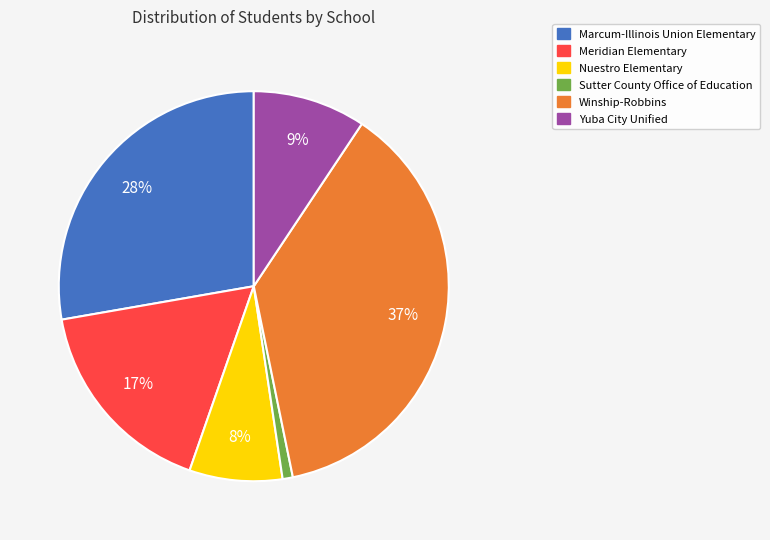

Rank the categories by value from lowest to highest.

Sutter County Office of Education, Nuestro Elementary, Yuba City Unified, Meridian Elementary, Marcum-Illinois Union Elementary, Winship-Robbins